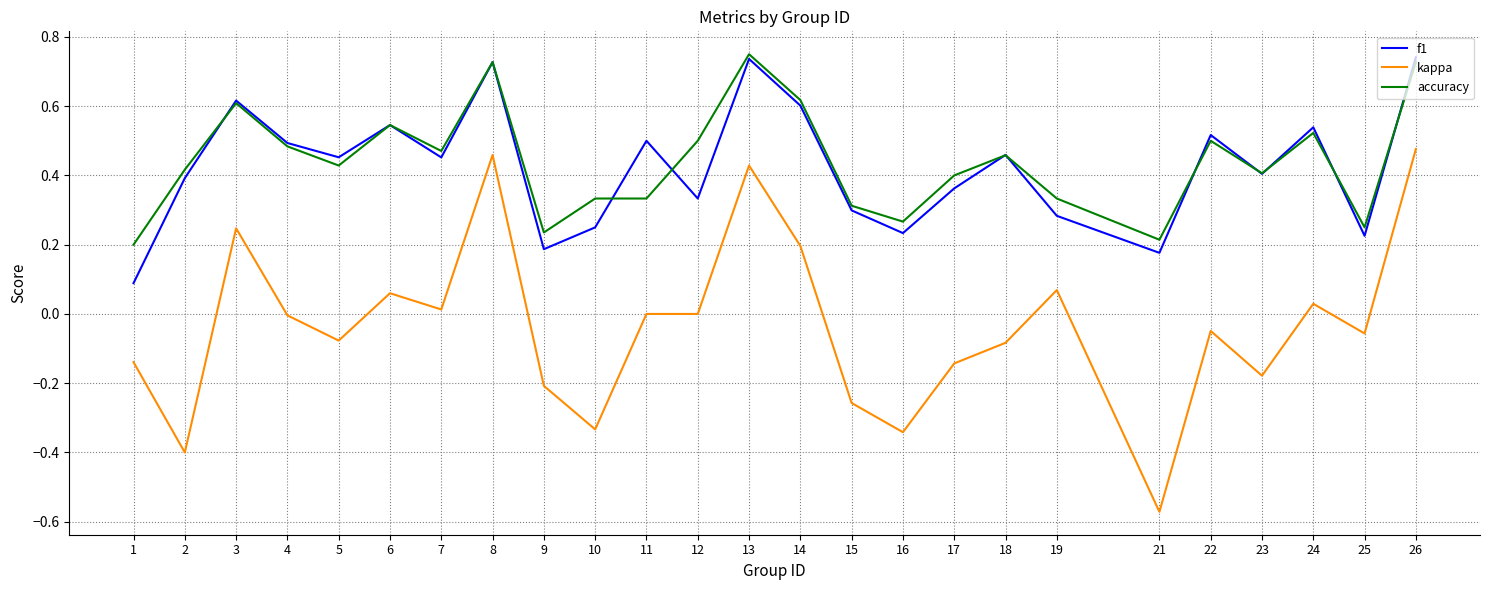

At which label does kappa reach its peak?

26